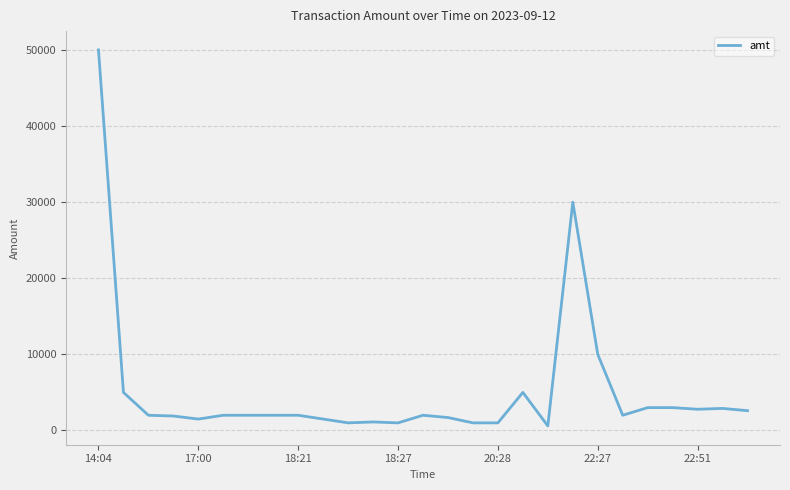

What is the greatest value displayed?

50000.0